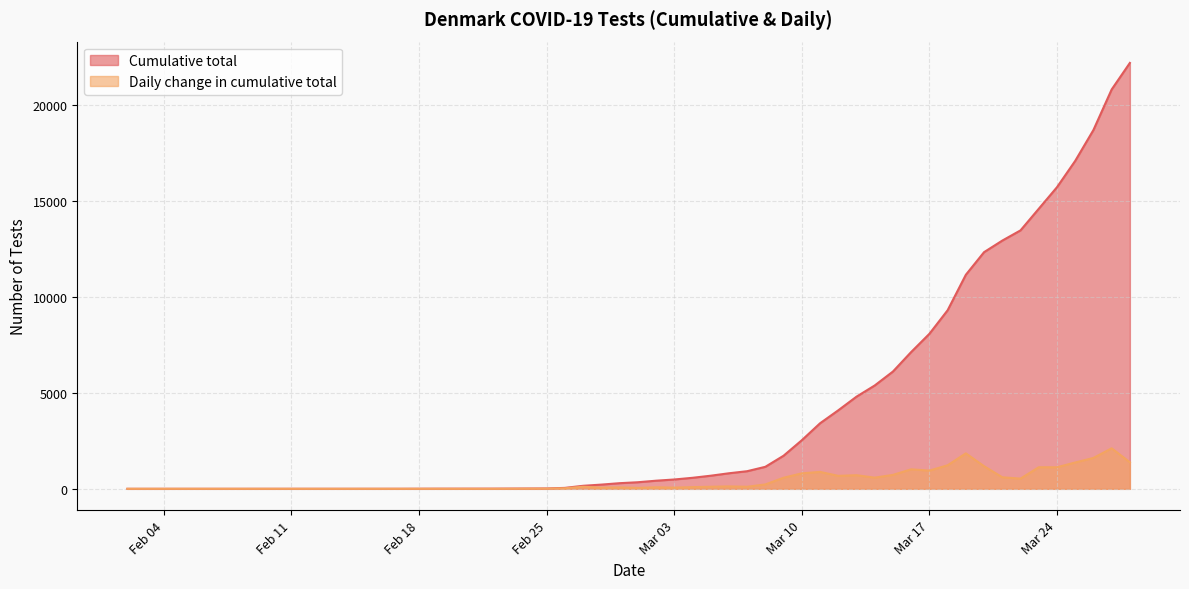

Which series has the largest total across all categories?

Cumulative total